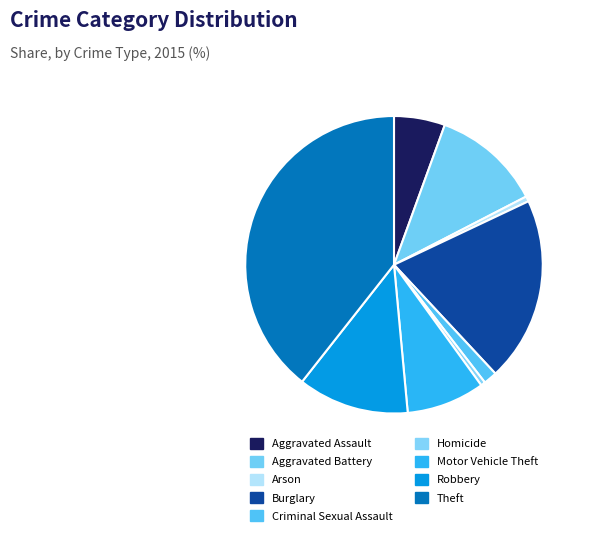

Between Robbery and Aggravated Assault, which is larger?

Robbery